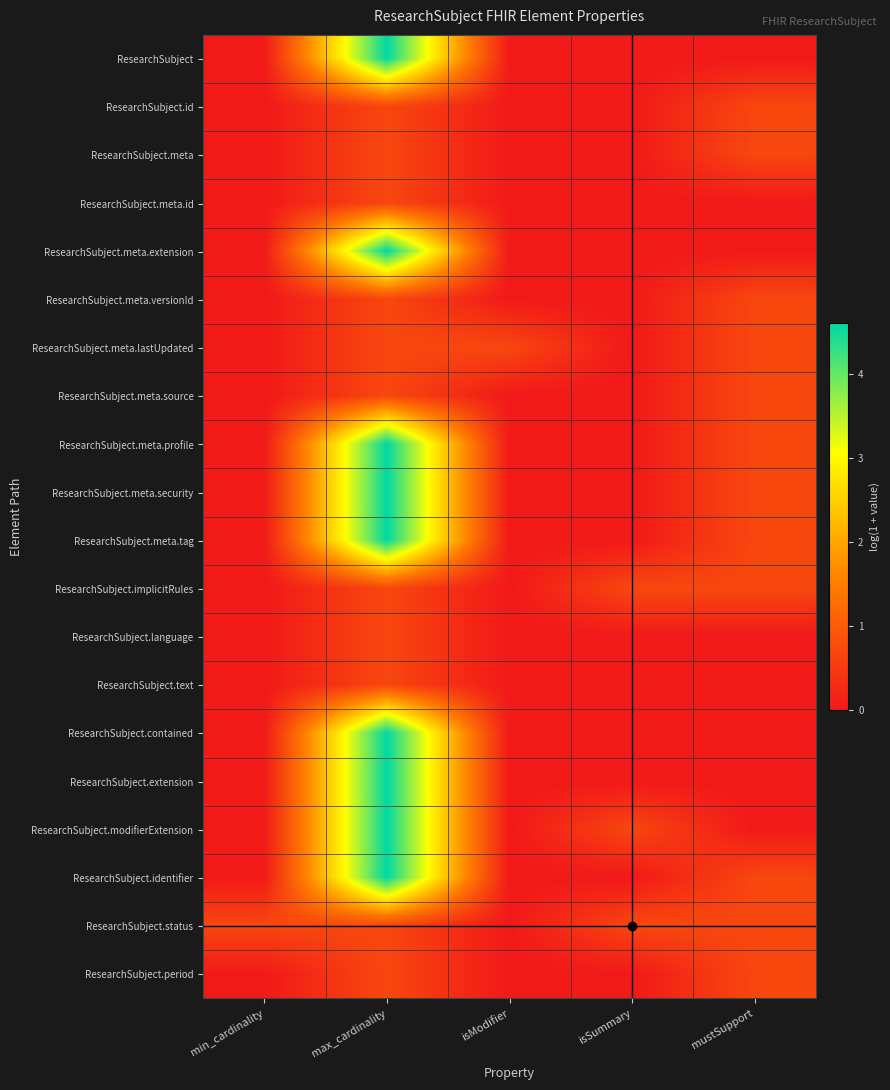

Reading right to left, extract all data points from this chart.

ResearchSubject: mustSupport=0.0	isSummary=0.0	isModifier=0.0	max_cardinality=4.6	min_cardinality=0.0
ResearchSubject.id: mustSupport=0.7	isSummary=0.0	isModifier=0.0	max_cardinality=0.7	min_cardinality=0.0
ResearchSubject.meta: mustSupport=0.7	isSummary=0.0	isModifier=0.0	max_cardinality=0.7	min_cardinality=0.0
ResearchSubject.meta.id: mustSupport=0.0	isSummary=0.0	isModifier=0.0	max_cardinality=0.7	min_cardinality=0.0
ResearchSubject.meta.extension: mustSupport=0.0	isSummary=0.0	isModifier=0.0	max_cardinality=4.6	min_cardinality=0.0
ResearchSubject.meta.versionId: mustSupport=0.7	isSummary=0.0	isModifier=0.0	max_cardinality=0.7	min_cardinality=0.0
ResearchSubject.meta.lastUpdated: mustSupport=0.7	isSummary=0.0	isModifier=0.7	max_cardinality=0.7	min_cardinality=0.0
ResearchSubject.meta.source: mustSupport=0.7	isSummary=0.0	isModifier=0.0	max_cardinality=0.7	min_cardinality=0.0
ResearchSubject.meta.profile: mustSupport=0.7	isSummary=0.0	isModifier=0.0	max_cardinality=4.6	min_cardinality=0.0
ResearchSubject.meta.security: mustSupport=0.7	isSummary=0.0	isModifier=0.0	max_cardinality=4.6	min_cardinality=0.0
ResearchSubject.meta.tag: mustSupport=0.7	isSummary=0.0	isModifier=0.0	max_cardinality=4.6	min_cardinality=0.0
ResearchSubject.implicitRules: mustSupport=0.7	isSummary=0.7	isModifier=0.0	max_cardinality=0.7	min_cardinality=0.0
ResearchSubject.language: mustSupport=0.0	isSummary=0.0	isModifier=0.0	max_cardinality=0.7	min_cardinality=0.0
ResearchSubject.text: mustSupport=0.0	isSummary=0.0	isModifier=0.0	max_cardinality=0.7	min_cardinality=0.0
ResearchSubject.contained: mustSupport=0.0	isSummary=0.0	isModifier=0.0	max_cardinality=4.6	min_cardinality=0.0
ResearchSubject.extension: mustSupport=0.0	isSummary=0.0	isModifier=0.0	max_cardinality=4.6	min_cardinality=0.0
ResearchSubject.modifierExtension: mustSupport=0.0	isSummary=0.7	isModifier=0.0	max_cardinality=4.6	min_cardinality=0.0
ResearchSubject.identifier: mustSupport=0.7	isSummary=0.0	isModifier=0.0	max_cardinality=4.6	min_cardinality=0.0
ResearchSubject.status: mustSupport=0.7	isSummary=0.7	isModifier=0.0	max_cardinality=0.7	min_cardinality=0.7
ResearchSubject.period: mustSupport=0.7	isSummary=0.0	isModifier=0.0	max_cardinality=0.7	min_cardinality=0.0